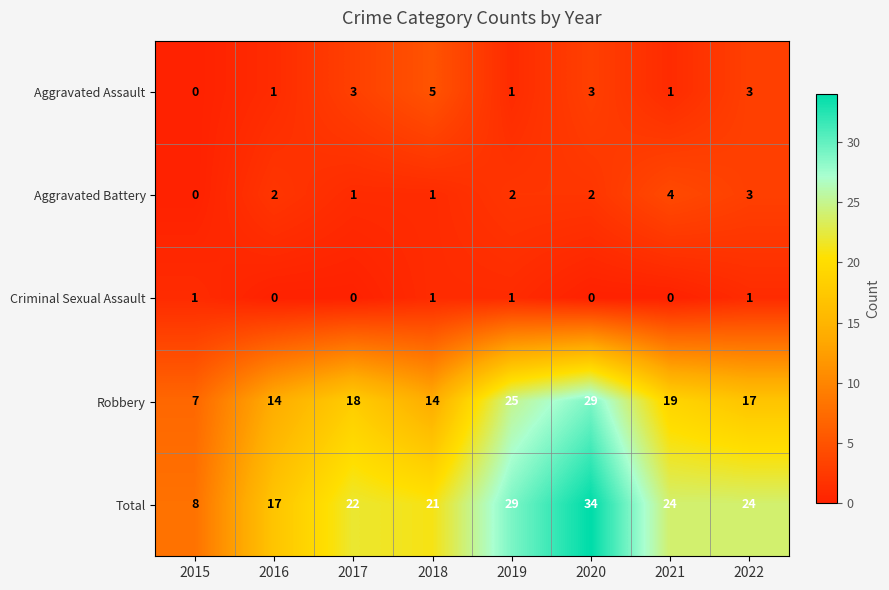

What is the approximate value of Robbery at 2022, to the nearest 5?

15